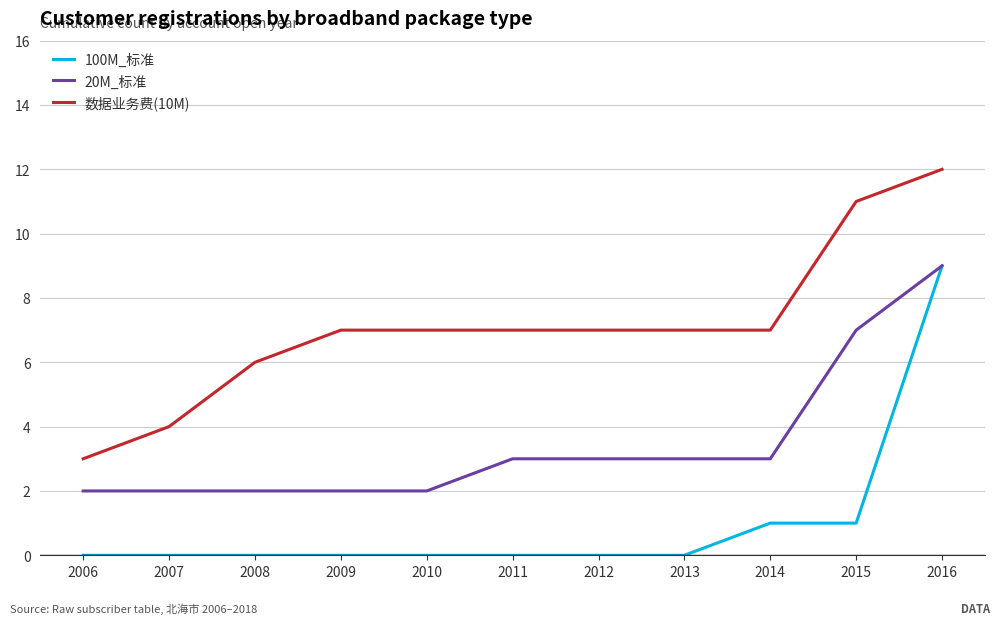

What is the difference between the maximum and second lowest values in the 数据业务费(10M) series?

8